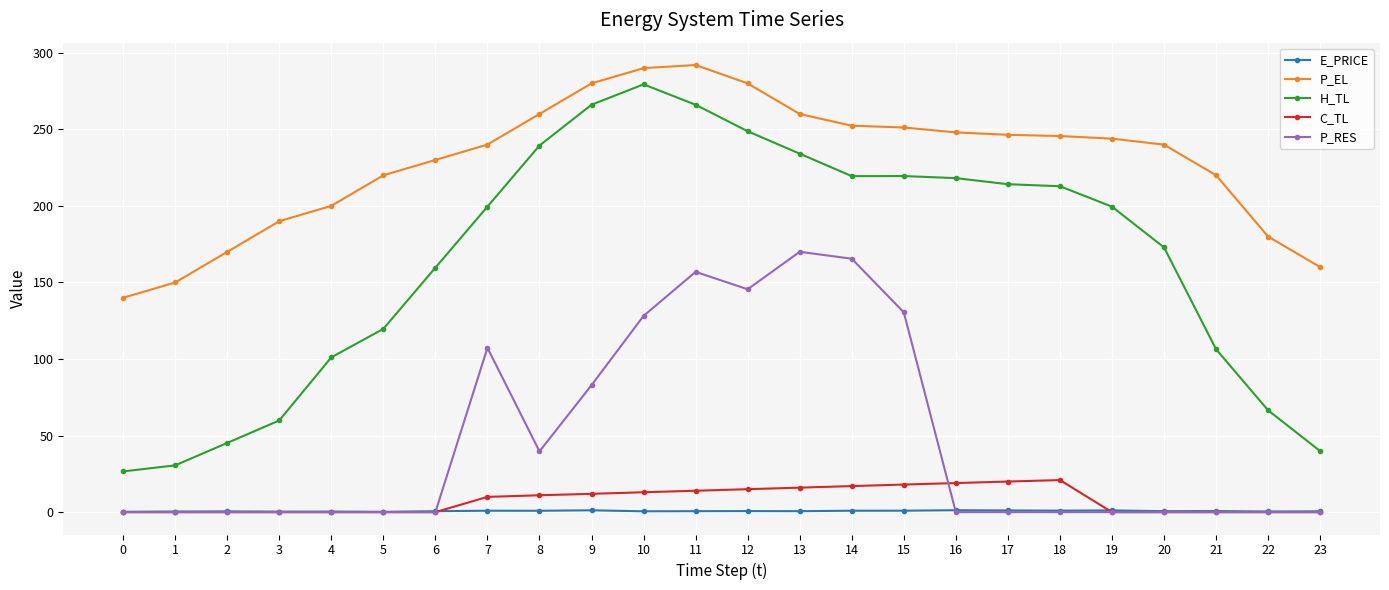

How many distinct data groups are displayed?

5